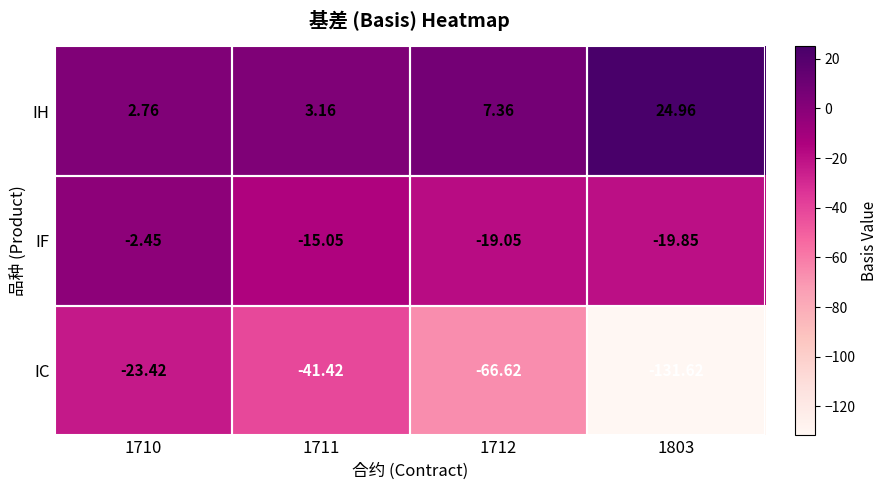

How many values in the IH series exceed 7?

2